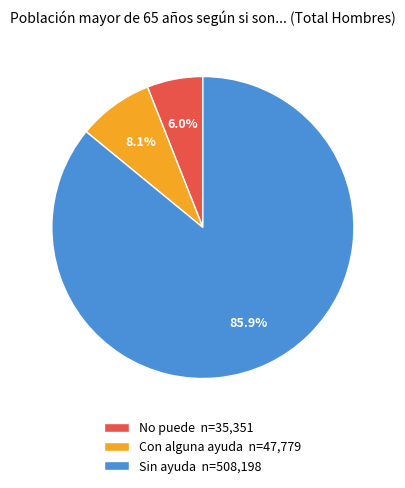

Which category accounts for the majority?

Sin ayuda